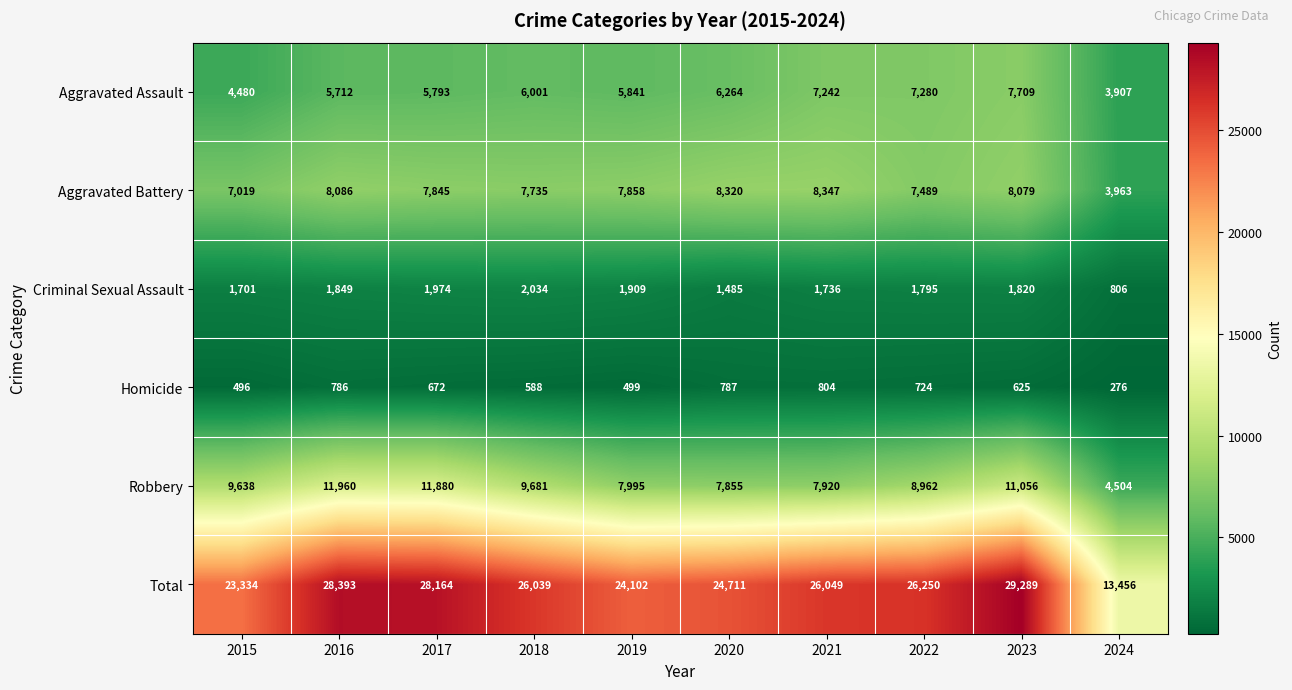

True or false: Total has a value of 24102 at 2019.

True